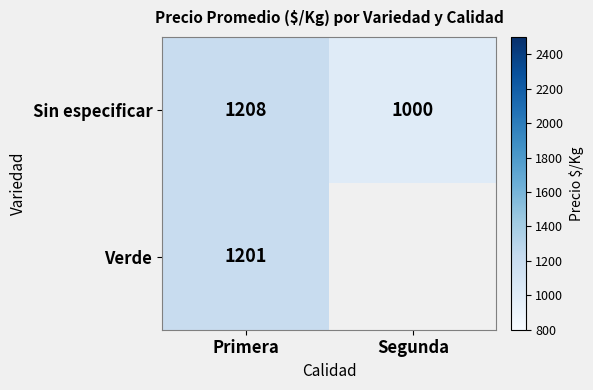

At which category is the sum across all series the highest?

Primera